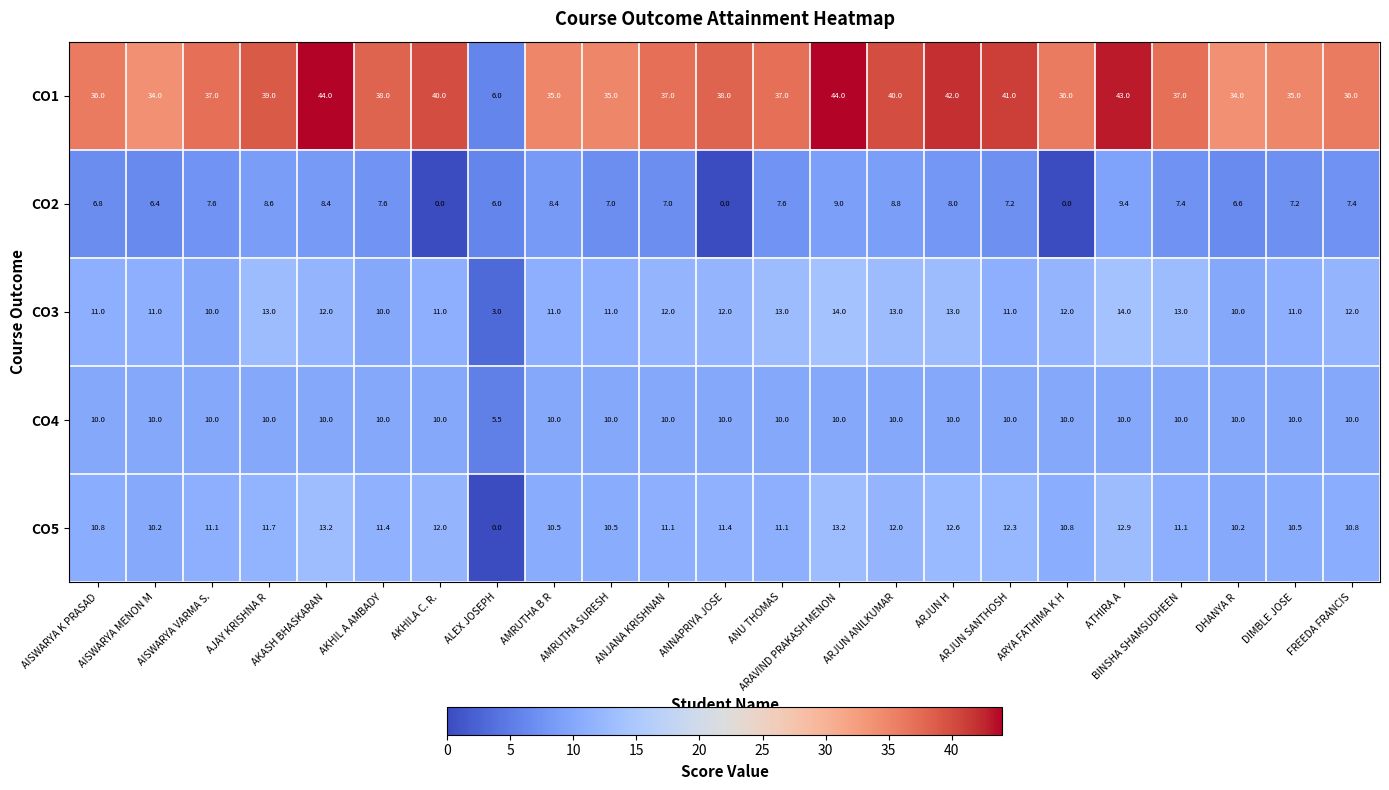

What is the difference between the maximum and minimum values in the CO2 series?

9.4